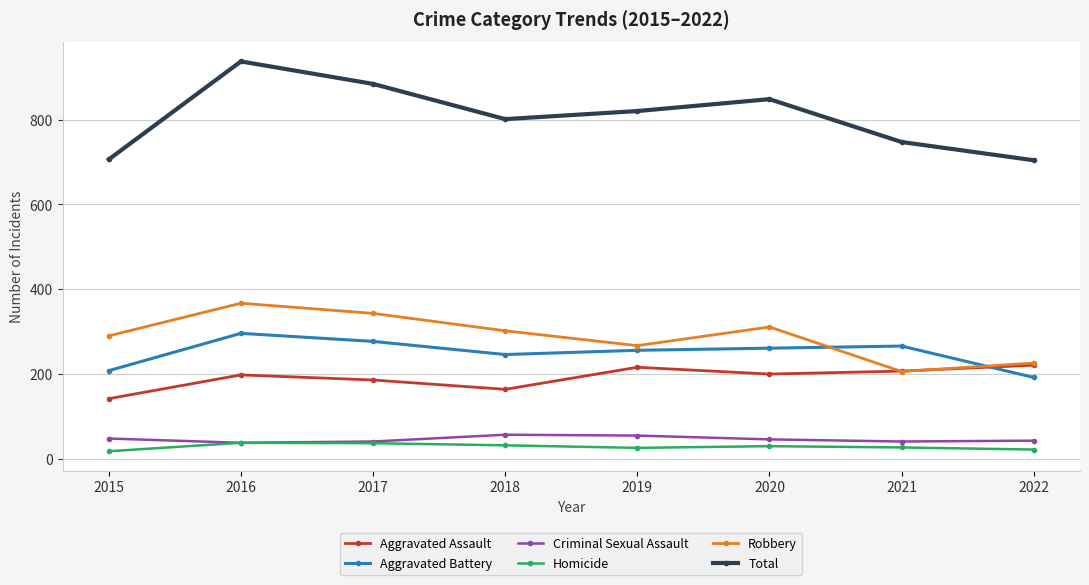

True or false: Total and Aggravated Assault intersect in this chart.

False